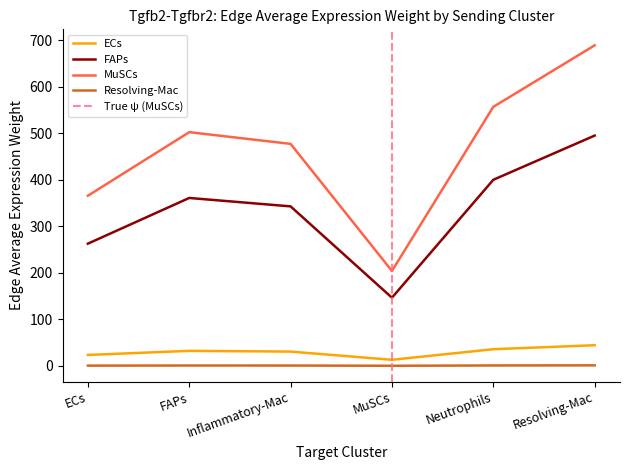

Where is MuSCs nearest to the value 446?

Inflammatory-Mac